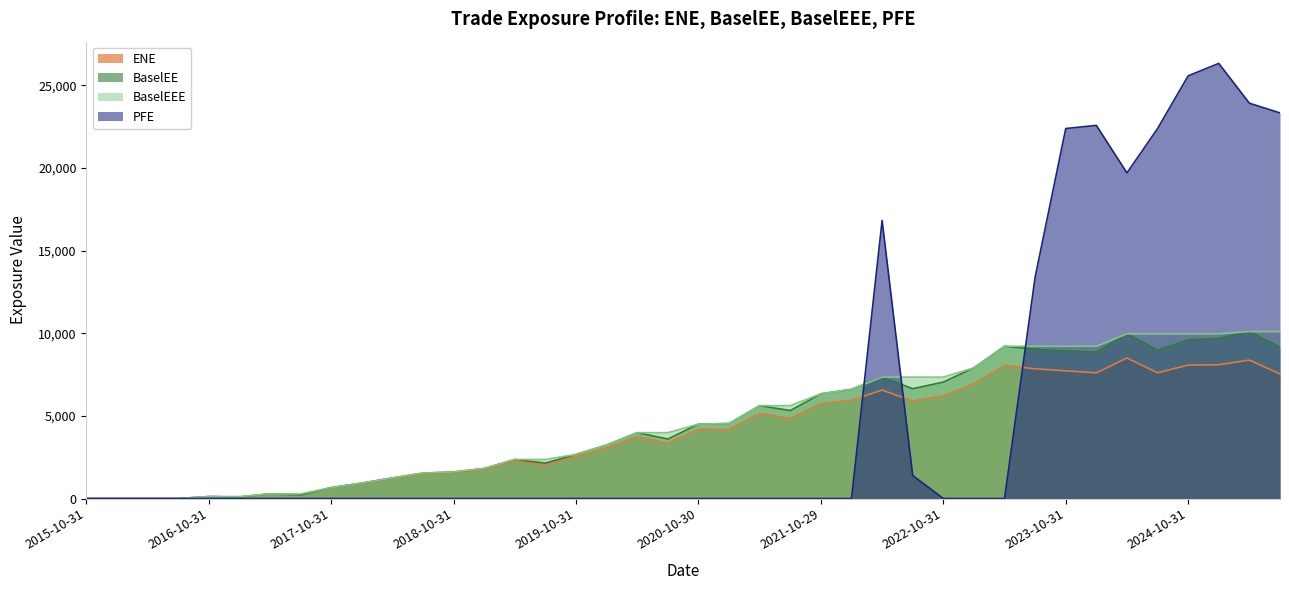

What is the label of the 7th point from the left?

2017-04-28